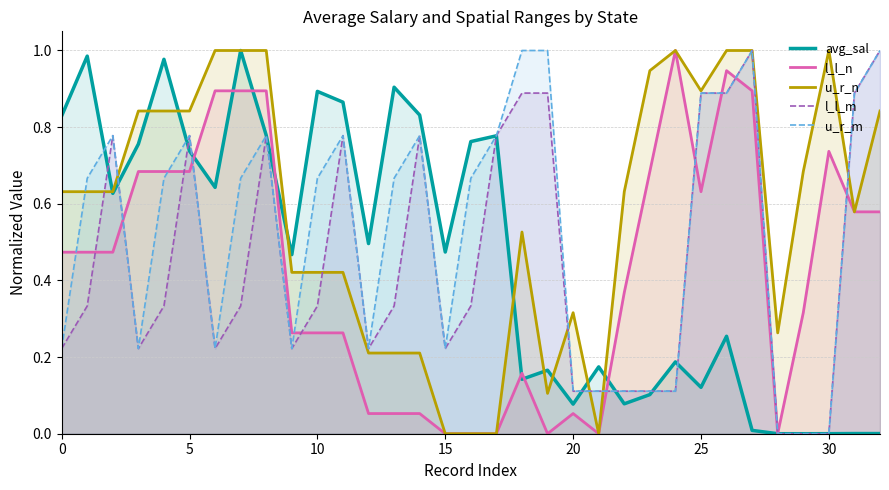

Which category has the lowest value in the u_r_n series?

15